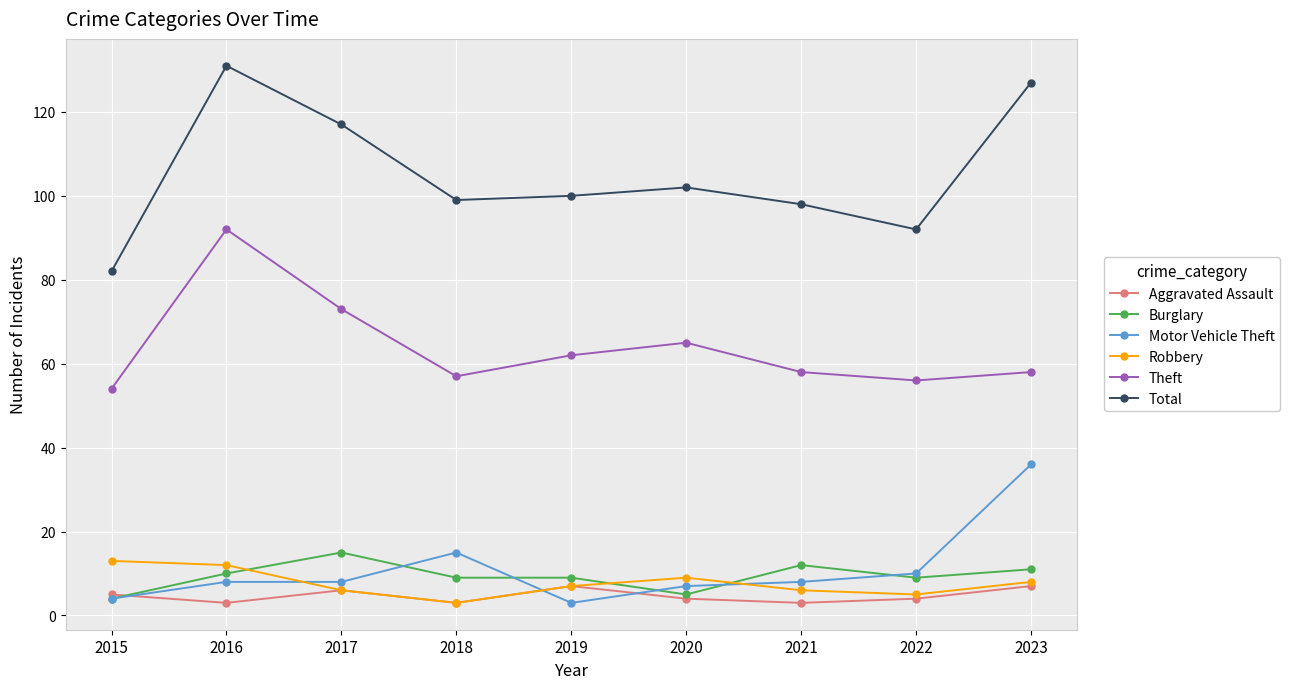

True or false: Total has a value of 102 at 2020.

True